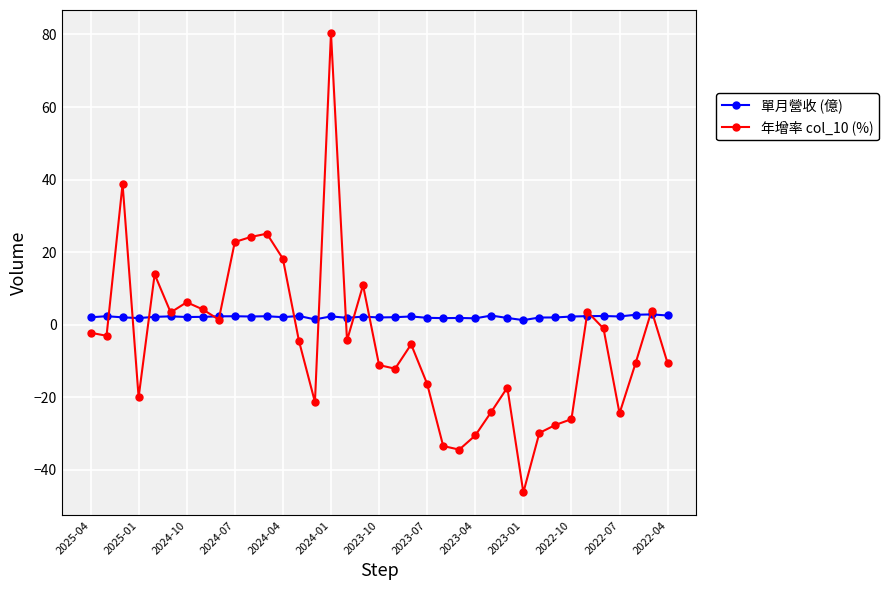

Which series has the largest total across all categories?

單月營收 (億)